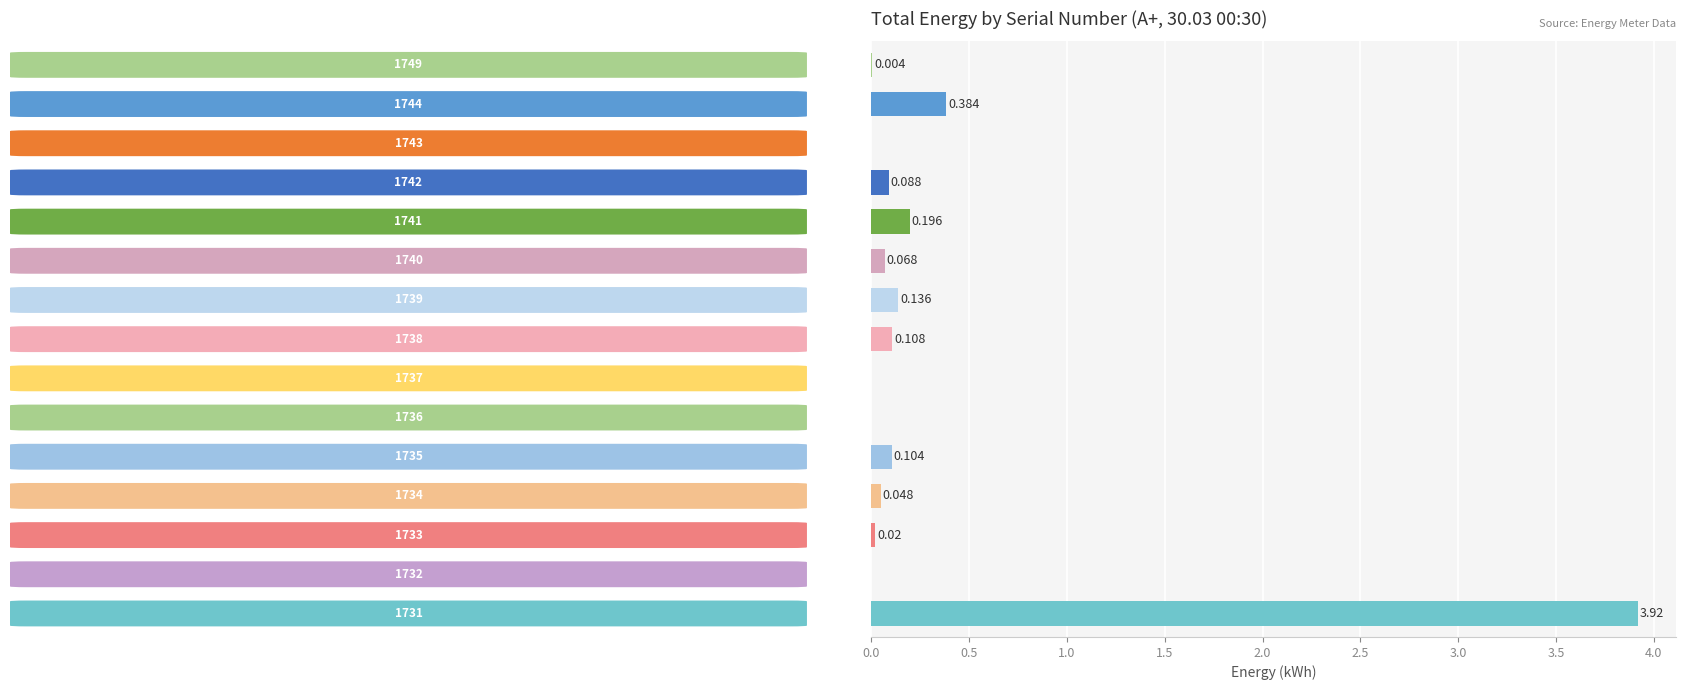

What is the difference between the second highest and minimum values?

0.4